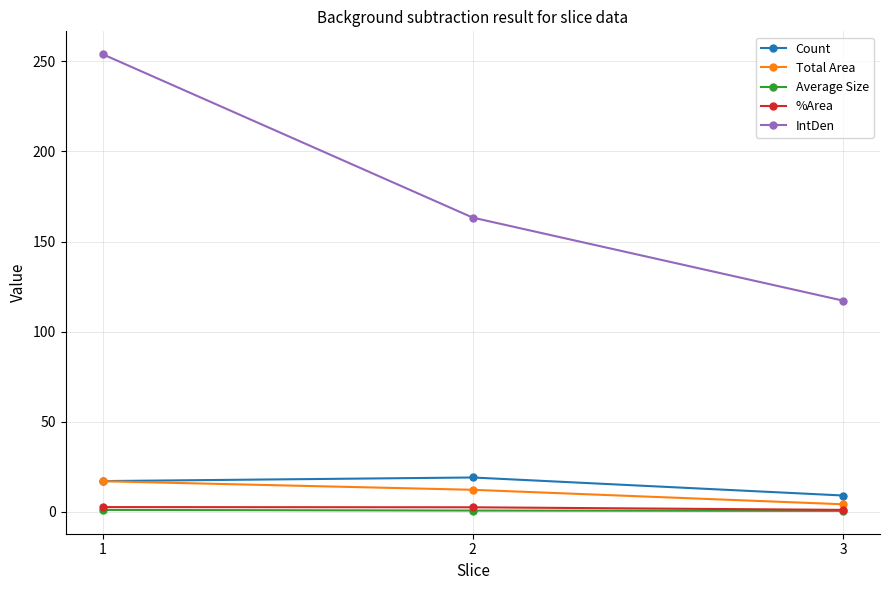

How many series are shown in this chart?

5